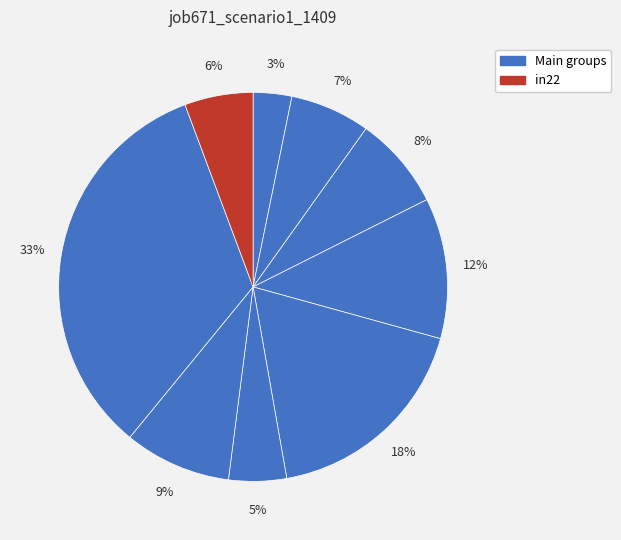

Does any single category account for the majority?

No